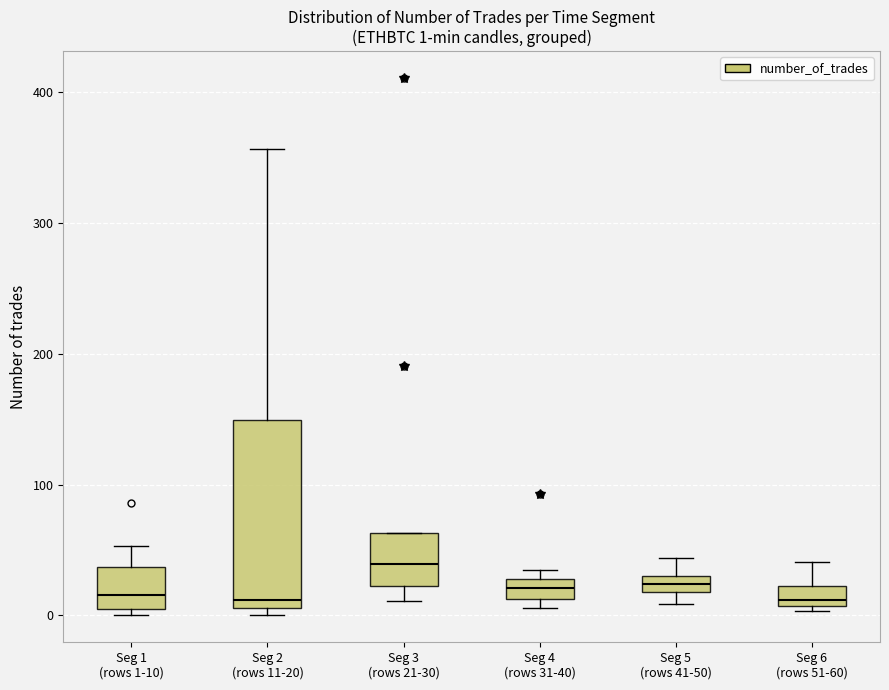

Comparing the boxes themselves (not the whiskers), which one is the tallest?

Seg 2 (rows 11-20)